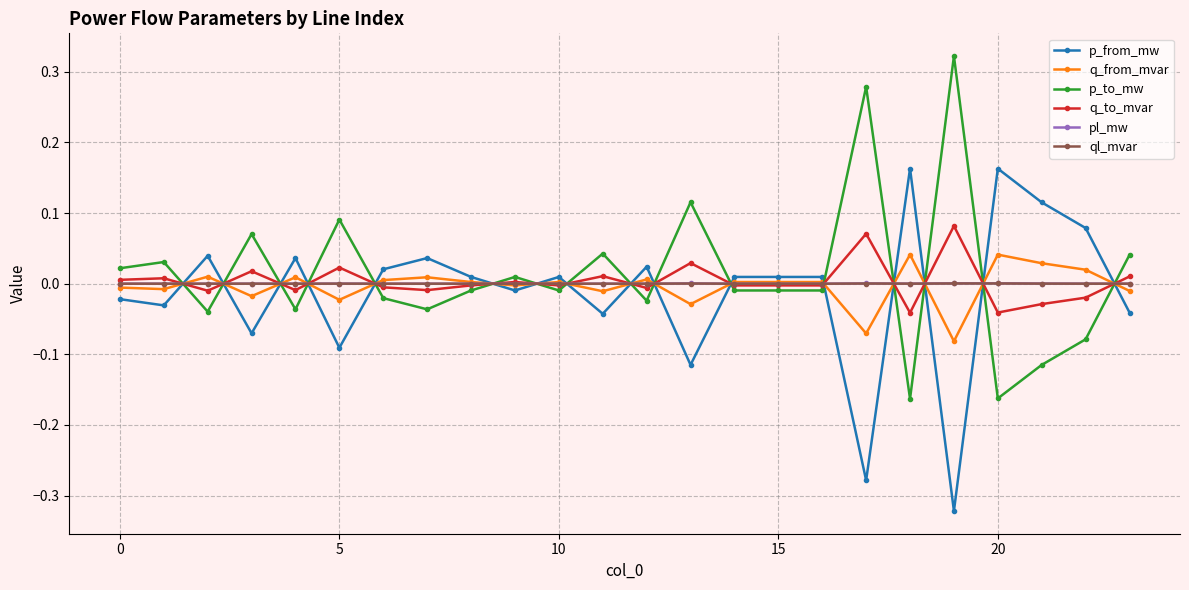

True or false: p_to_mw has more than 0 interior local peaks.

True